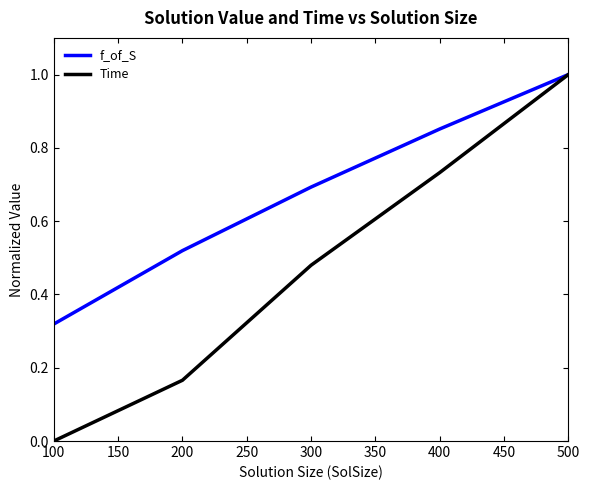

What are all the series names shown in the legend?

f_of_S, Time